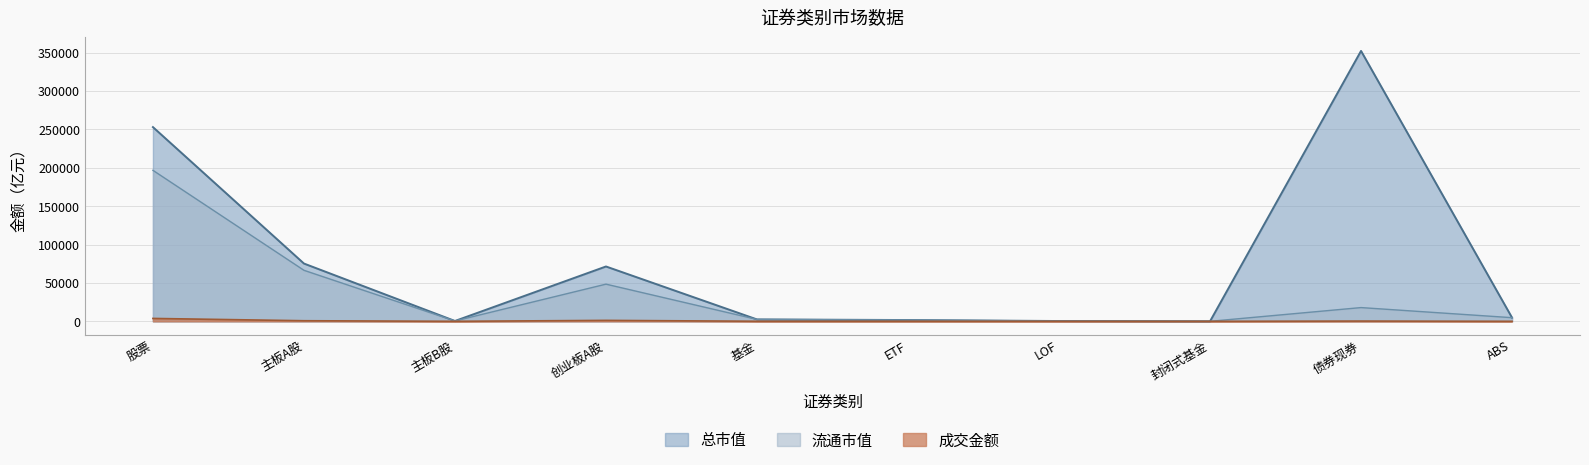

Which series changed the most between 创业板A股 and LOF?

总市值